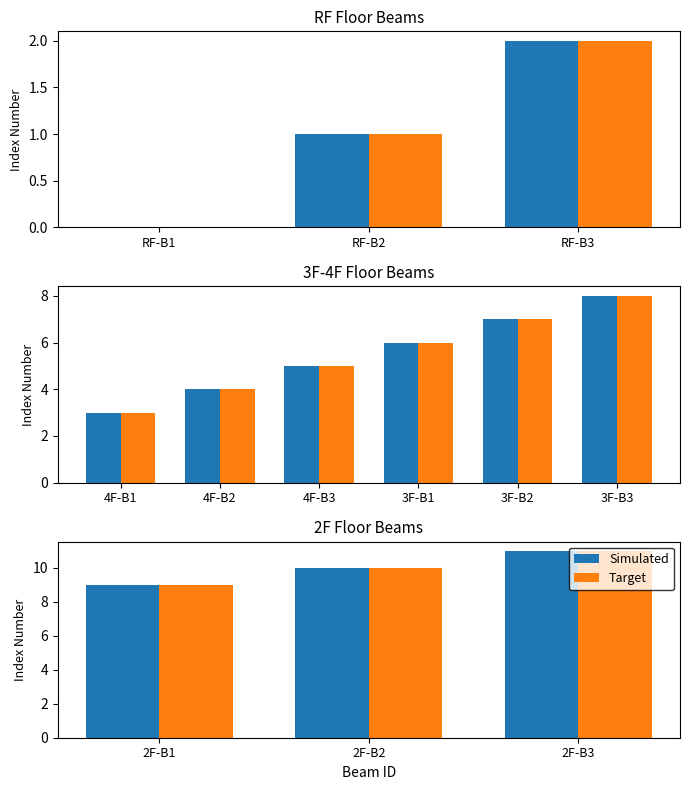

What is the average value of the Target series?

10